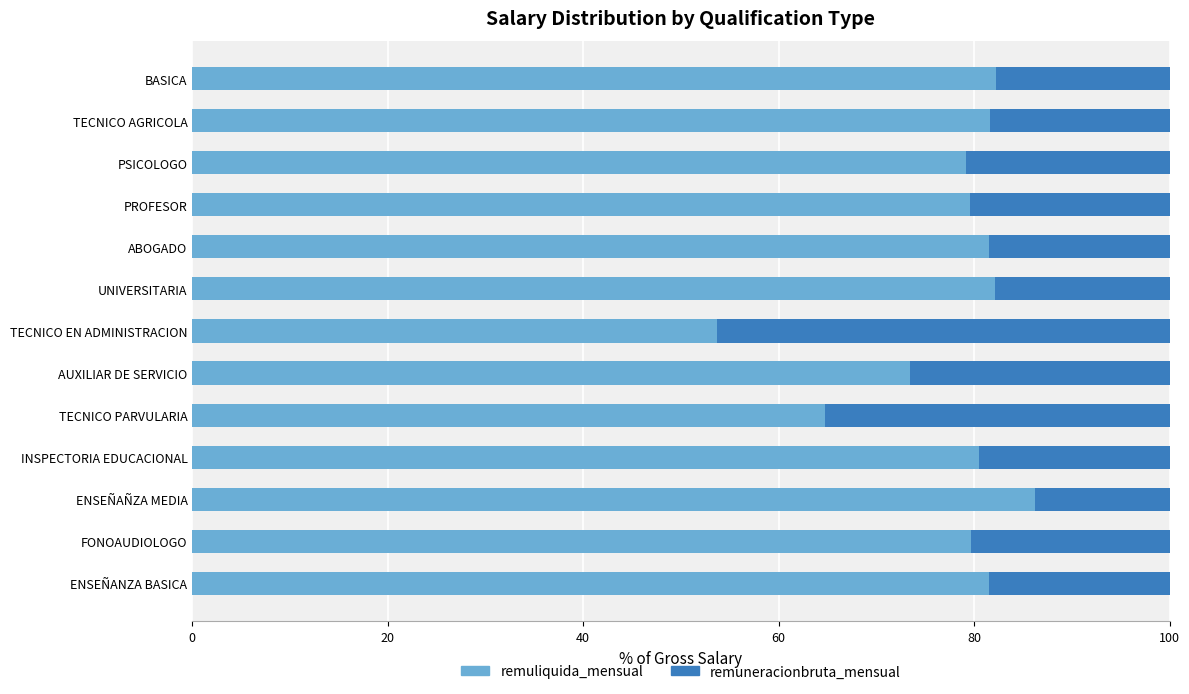

What is the total value across all series at TECNICO AGRICOLA?

100.0